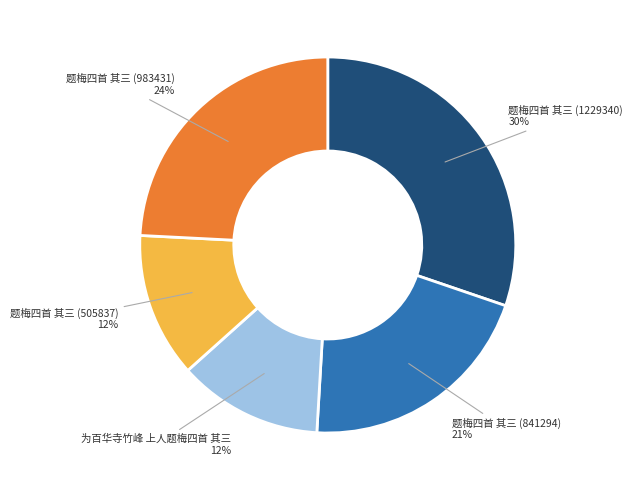

How many segments does this pie chart have?

5